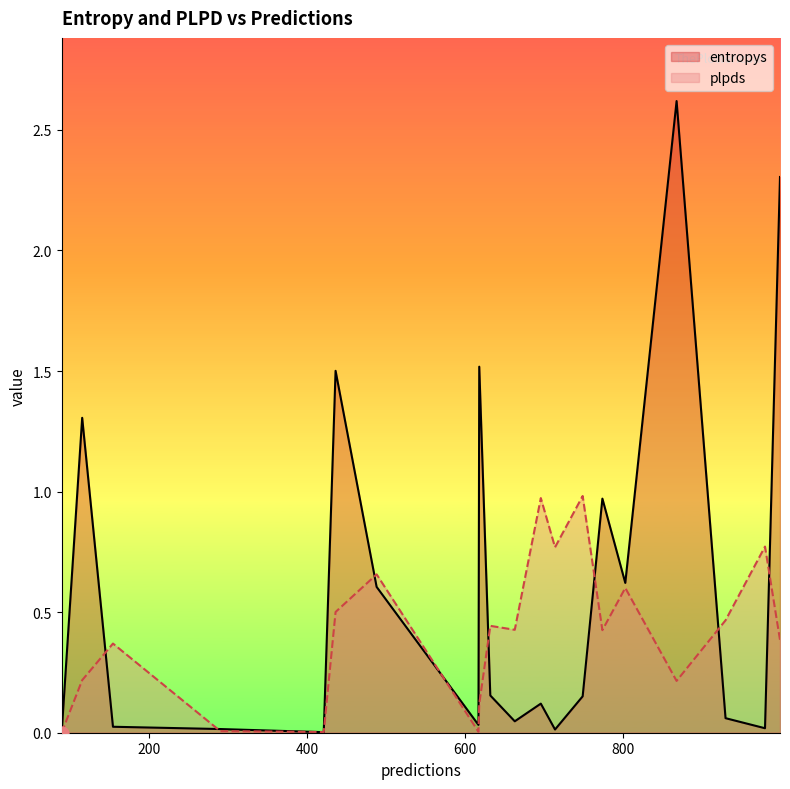

Which series has the widest spread of Y values?

entropys